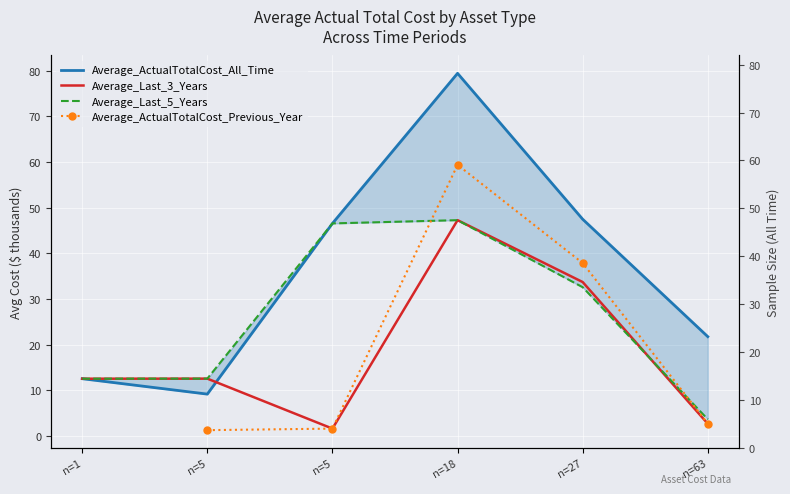

In Average_Last_3_Years, how many points are higher than both neighbors (excluding endpoints)?

2